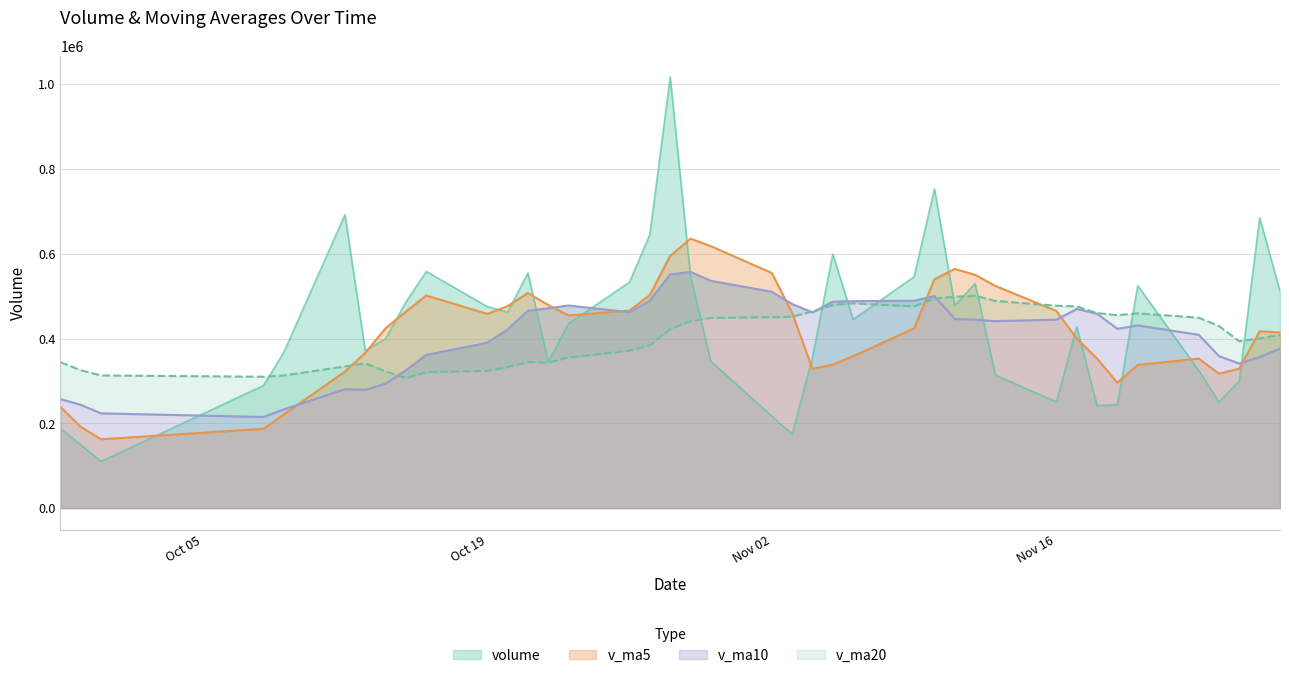

What position from the right is 2015-10-26?

16